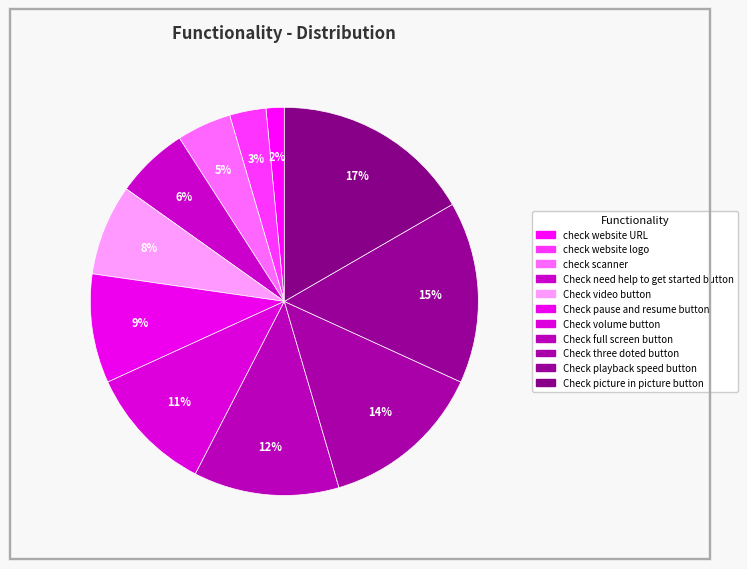

How many segments does this pie chart have?

11